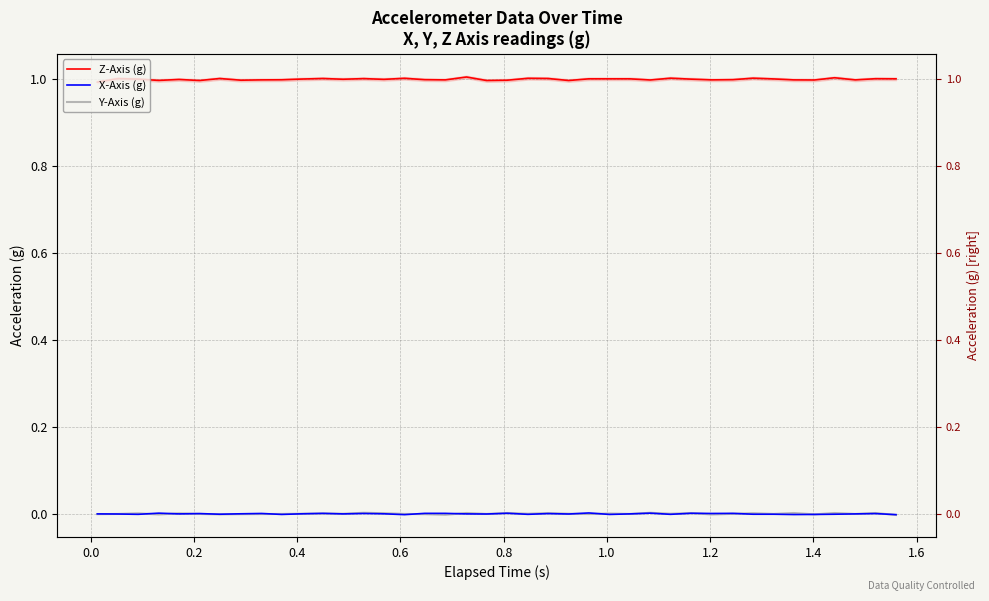

How many data points in Y-Axis (g) are less than 0?

25